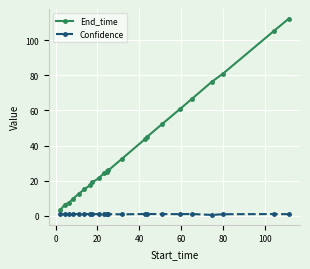

What is the greatest value displayed?

112.2